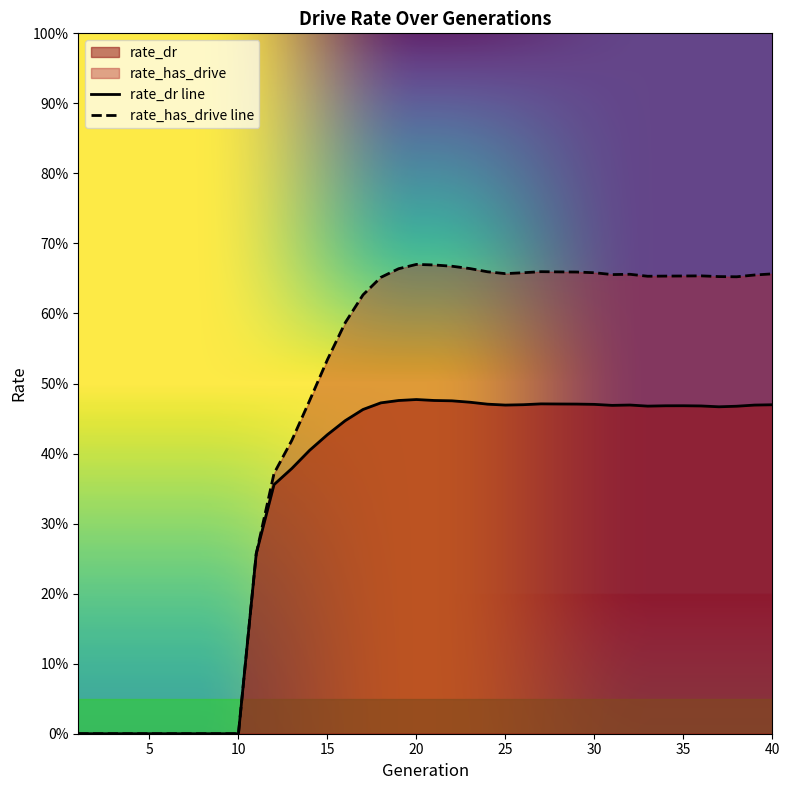

Which has a higher value, 30 or 18?

18